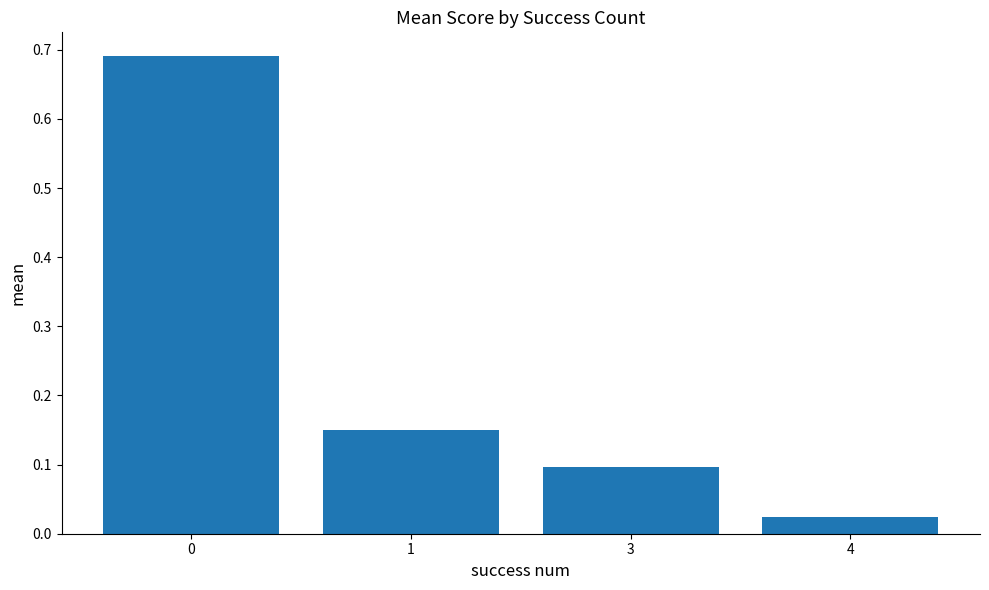

At which category does the chart reach its minimum across all series?

4